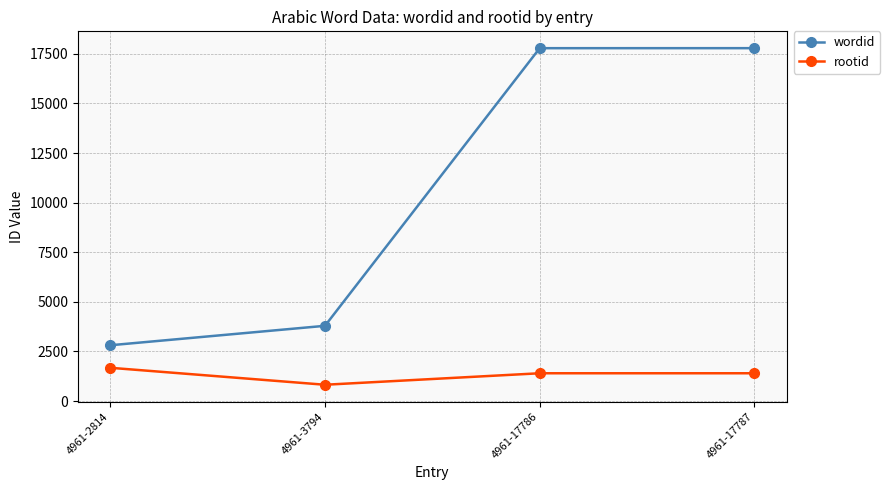

What value does the wordid series have at 4961-17786, to the nearest 10?

17790